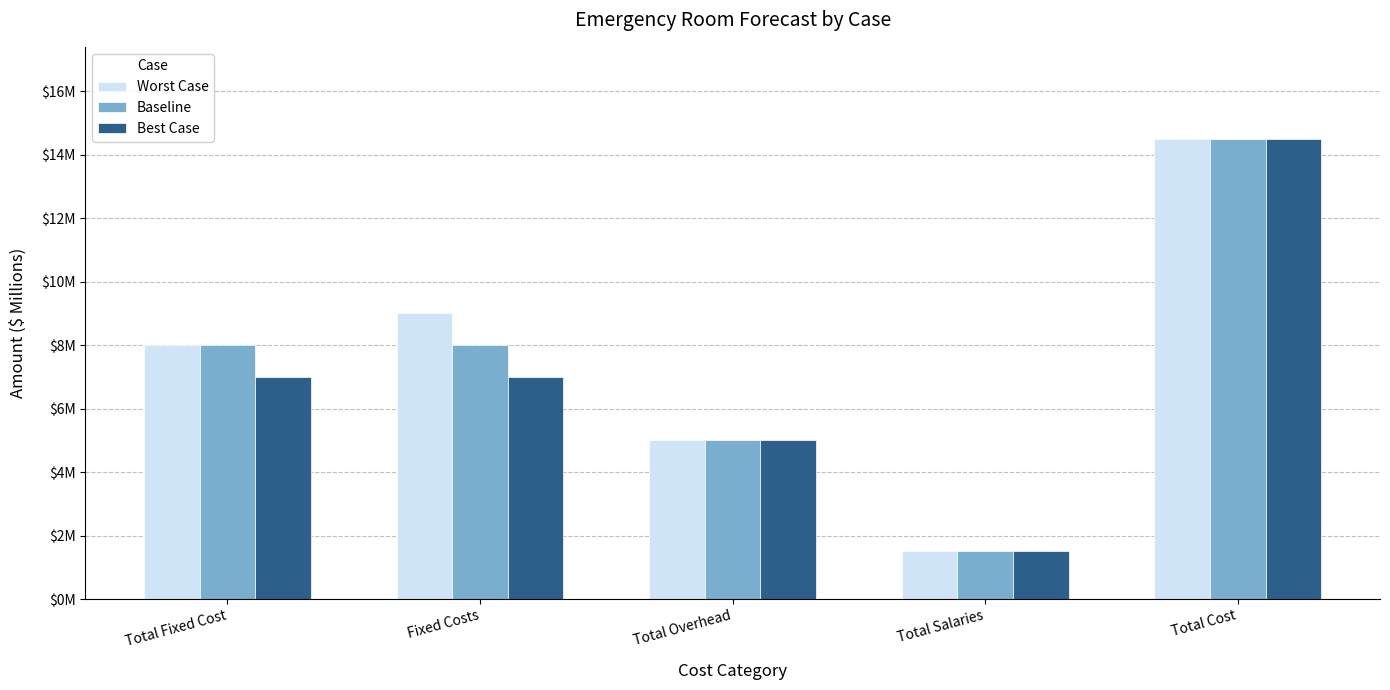

What is the average value of the Worst Case series?

7.6